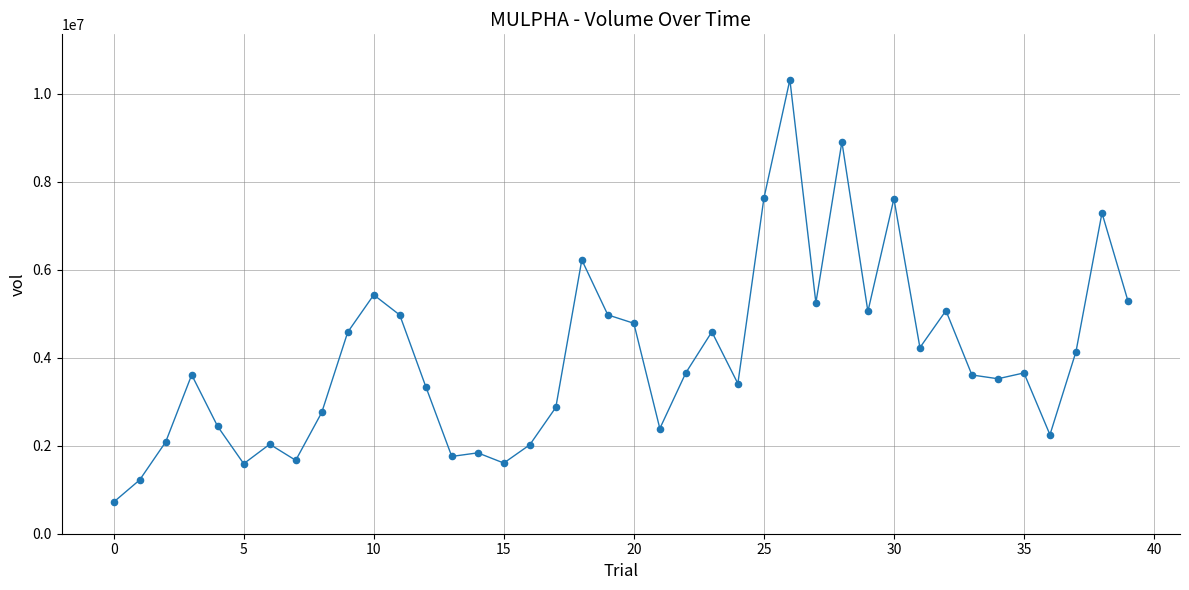

What is the range of Y values (max minus min)?

9598883